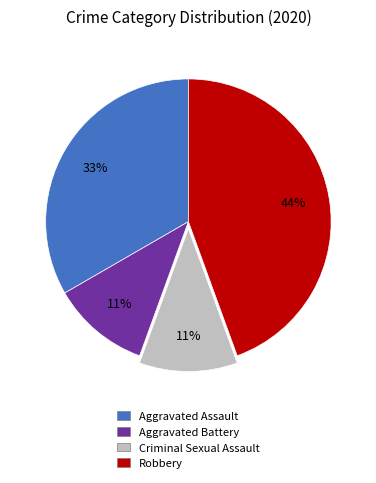

Do Aggravated Assault and Criminal Sexual Assault together represent more than half of the pie?

No